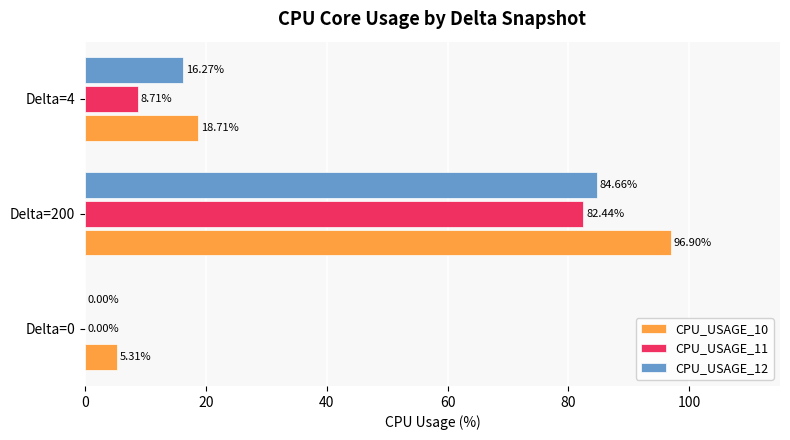

At which category is the sum across all series the highest?

Delta=200